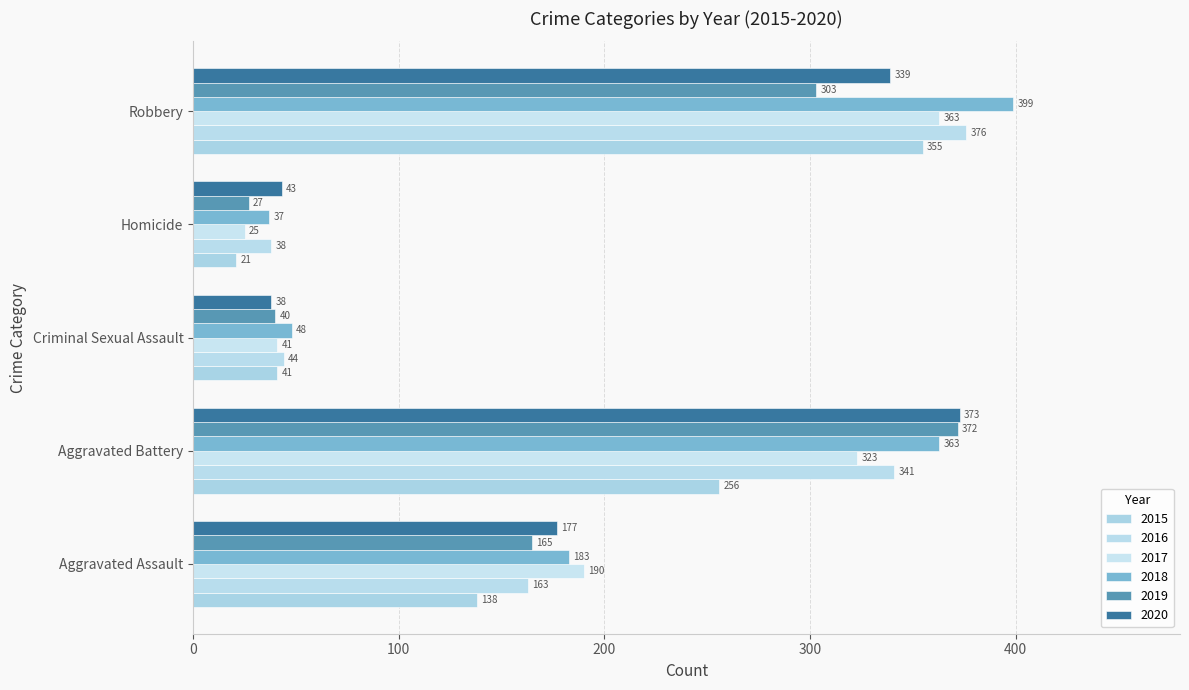

How many values in the 2016 series are below 163?

2